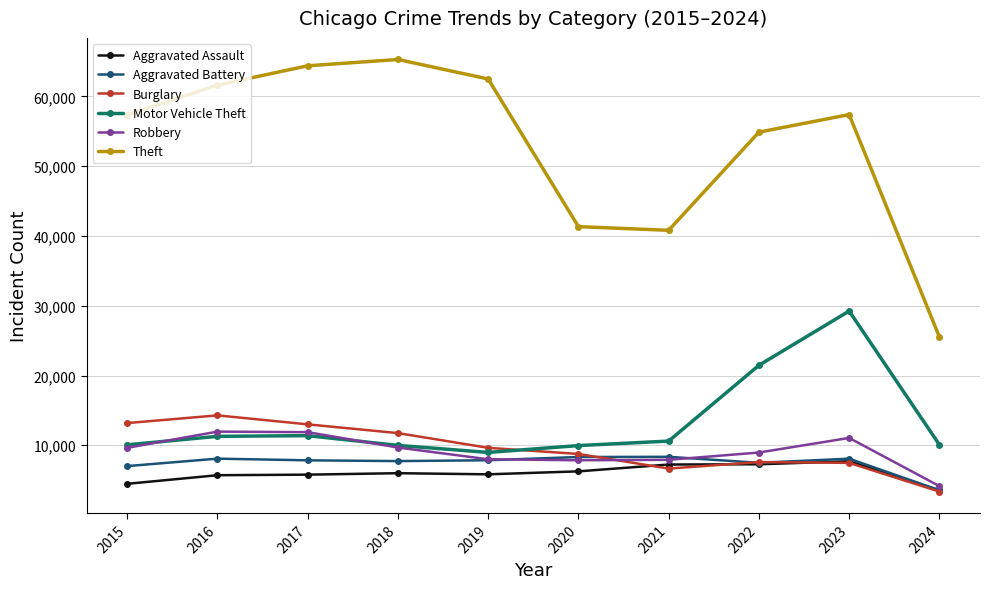

Which category has the lowest value across all series?

2024